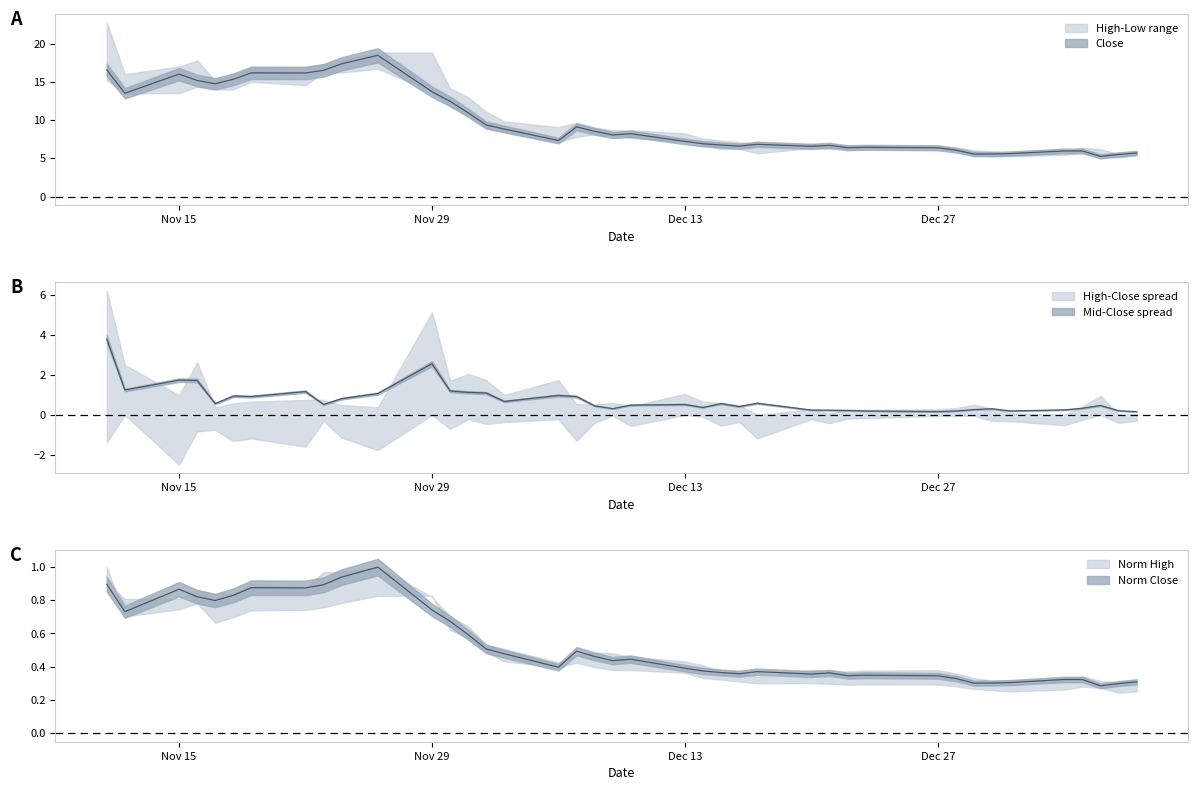

What is the value of the Low point at the 2nd from the left?

0.7